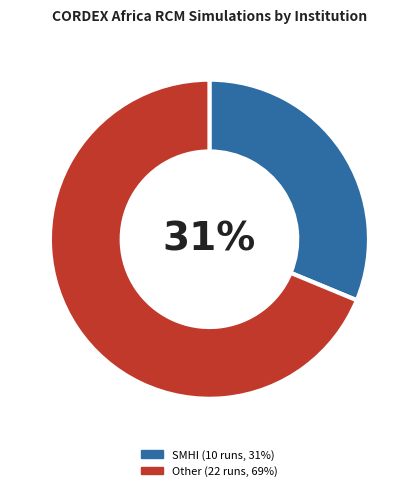

Is there any slice that represents more than half of the pie?

Yes